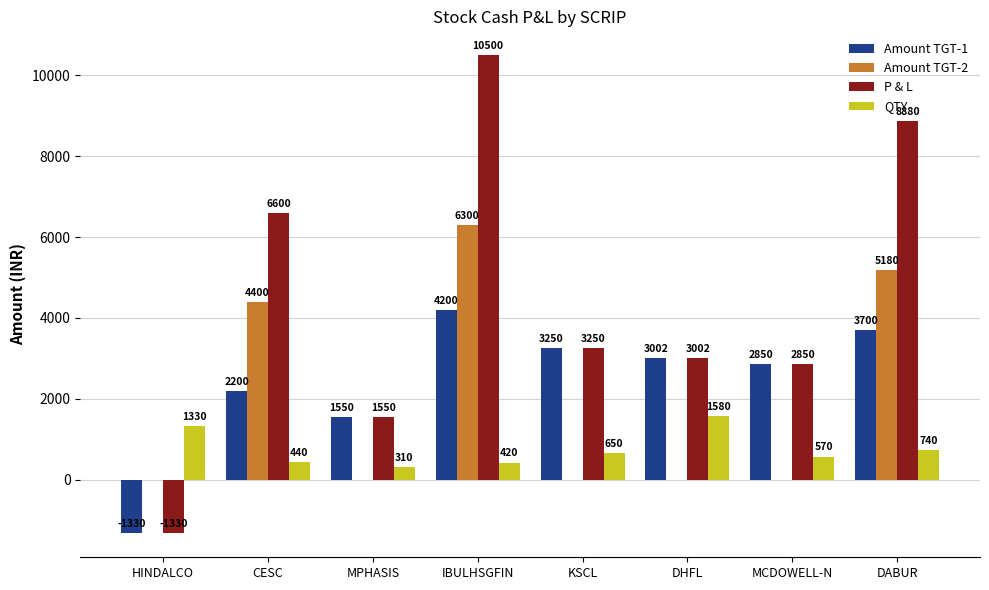

What is the sum of all QTY values?

6040